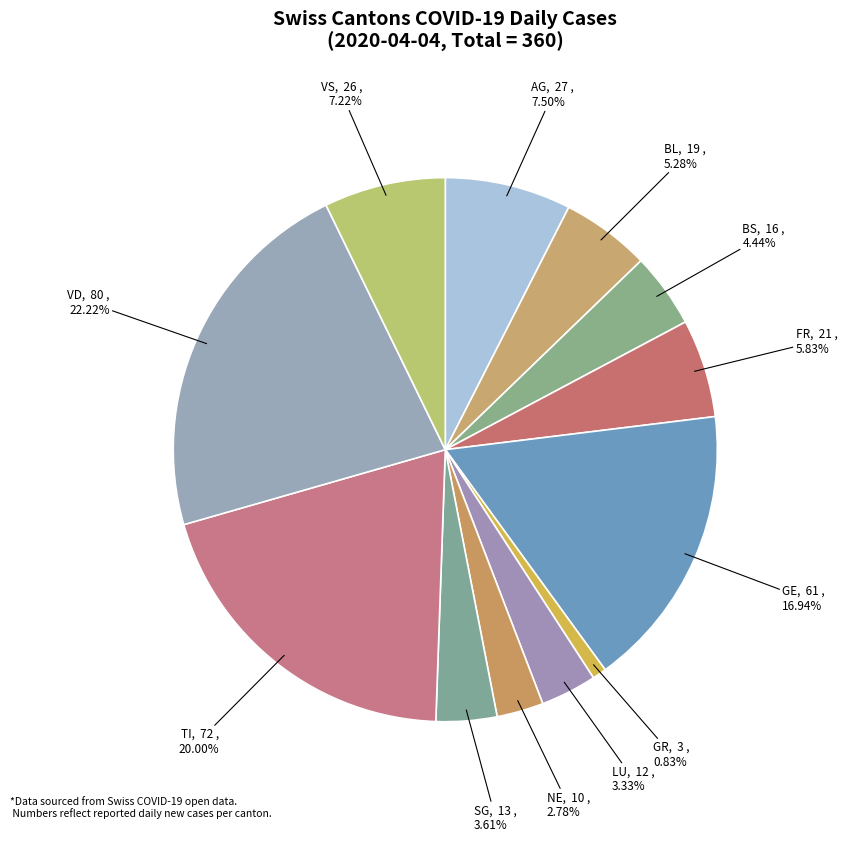

To the nearest percent, what is the average slice percentage?

8%